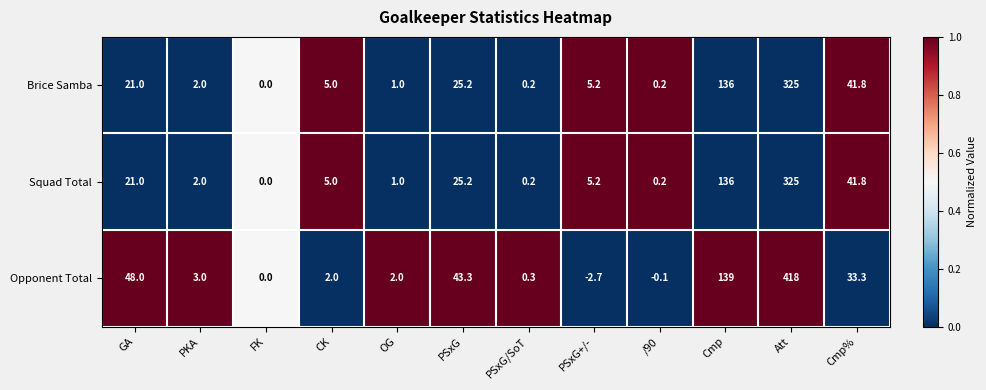

Which series has the largest range (max minus min)?

Opponent Total